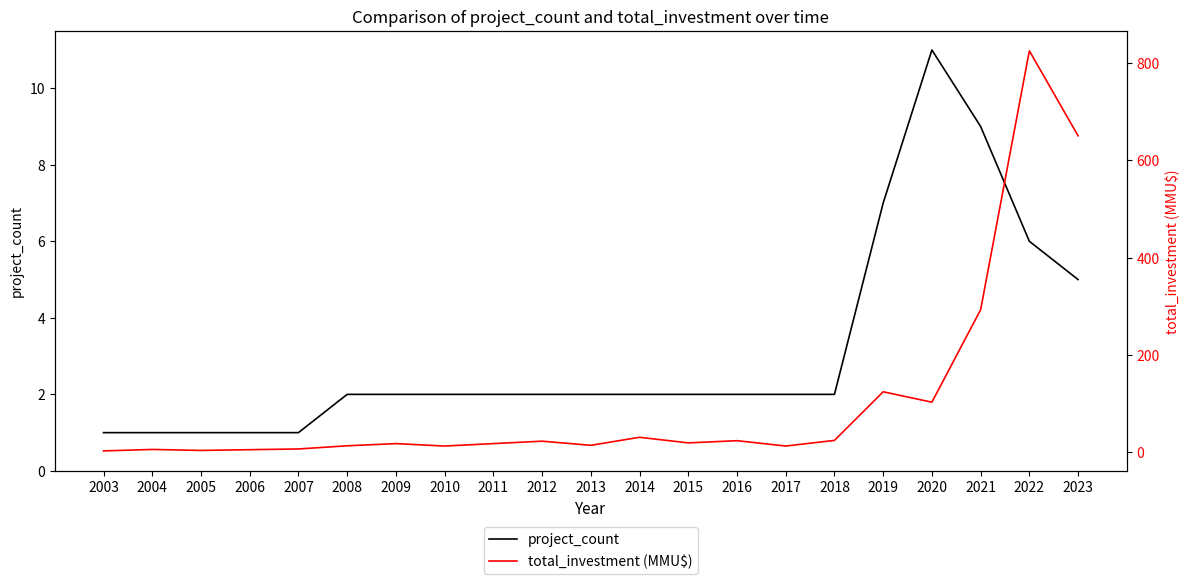

True or false: total_investment (MMU$) and project_count intersect in this chart.

False